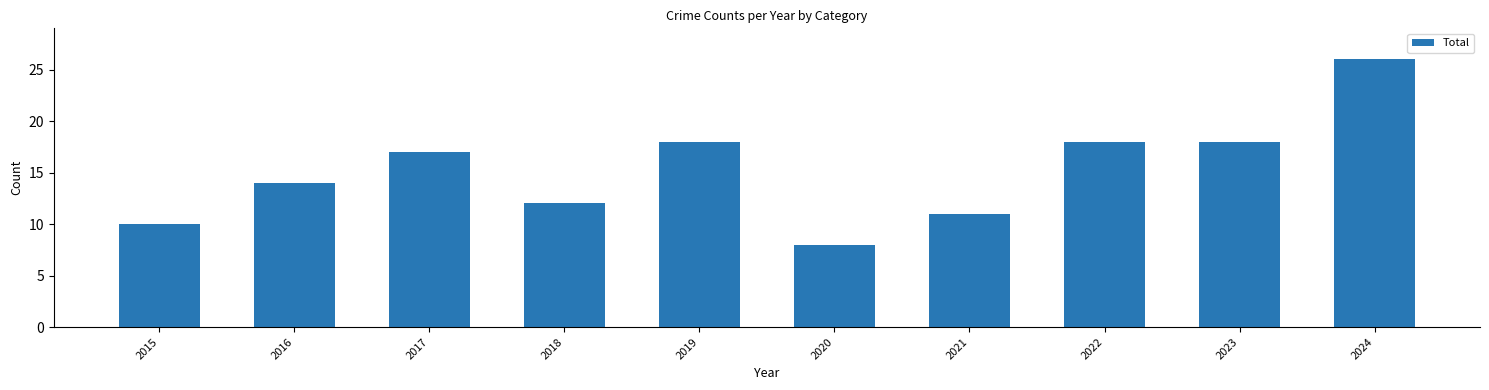

True or false: the data shows 12 at 2017.

False